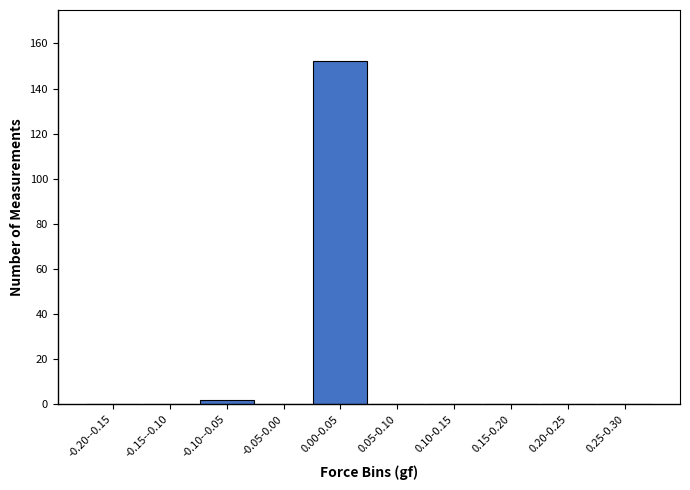

Reading right to left, transcribe all the data shown in this chart.

0.25-0.30=0	0.20-0.25=0	0.15-0.20=0	0.10-0.15=0	0.05-0.10=0	0.00-0.05=152	-0.05-0.00=0	-0.10--0.05=2	-0.15--0.10=0	-0.20--0.15=0